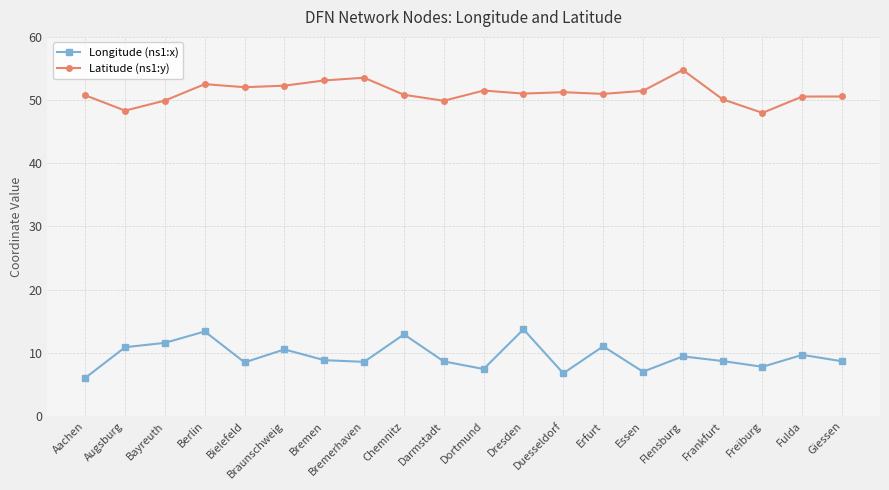

True or false: Latitude (ns1:y) has a value of 36.2 at Flensburg.

False